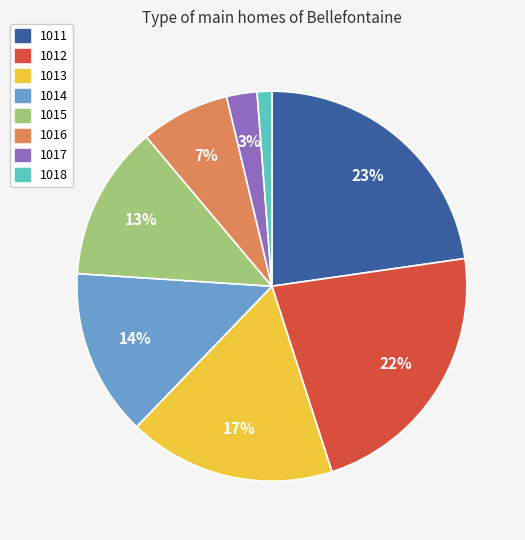

To the nearest percent, what percentage of the pie is 1012?

22%